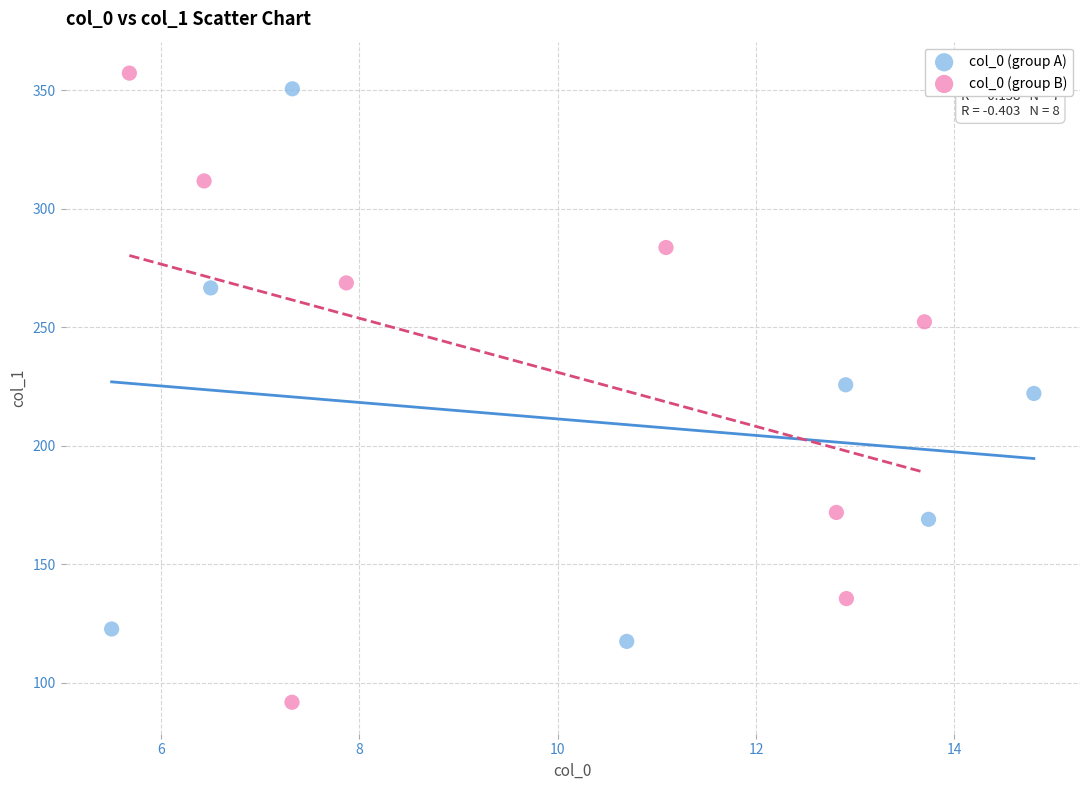

Which series has the largest Y range (max minus min)?

col_0 (group B)